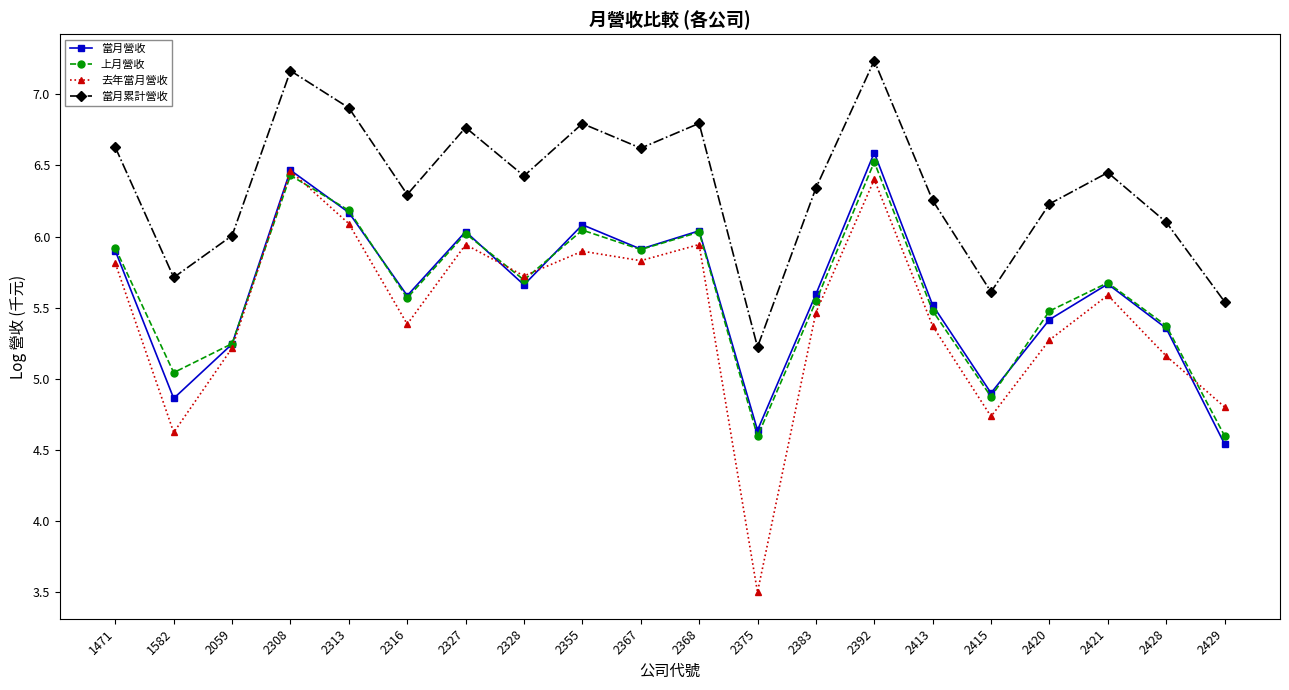

What is the value of the 去年當月營收 point at the 5th from the left?

6.1